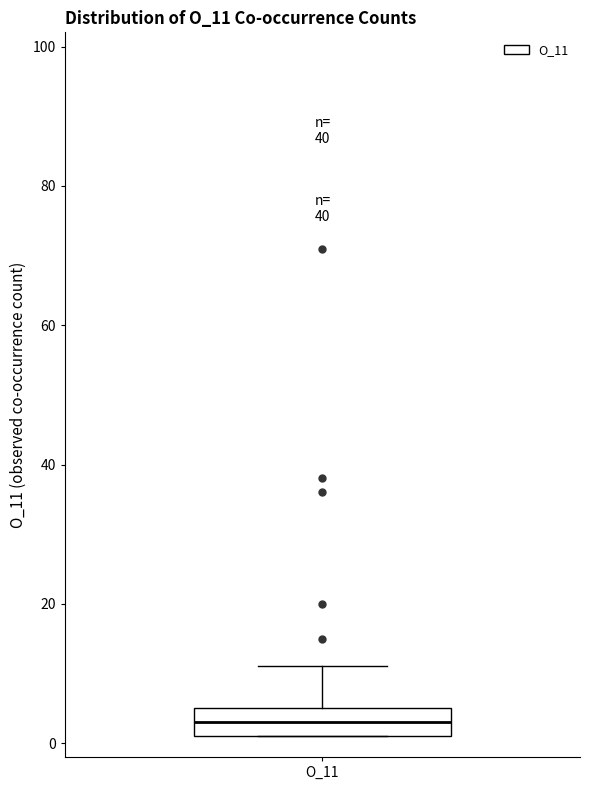

Read this box plot against the y-axis: the position of the median line, the range covered by the box, and the ends of both whiskers. The values are not printed on the chart, so give them approximately, as read against the axis.

median 4, box 2 to 6, whiskers 2 to 12